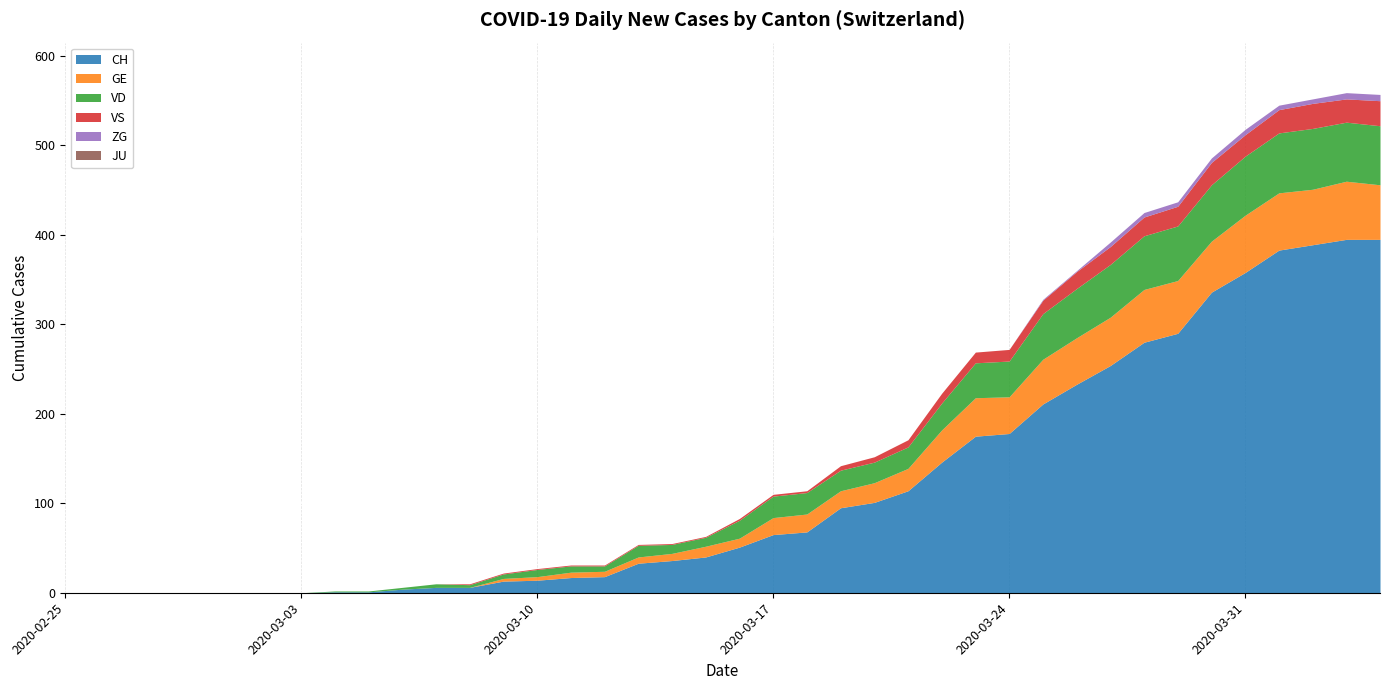

Reading right to left, list all the values displayed in this chart.

CH: 395	395	389	383	358	336	290	280	254	233	211	178	175	146	114	101	95	68	65	51	40	36	33	18	17	14	13	6	6	4	1	1	0	0	0	0	0	0	0	0
GE: 61	65	62	64	64	57	59	59	54	52	50	41	43	36	25	22	19	20	19	10	12	8	7	6	6	4	3	0	0	0	0	0	0	0	0	0	0	0	0	0
VD: 66	66	68	67	66	63	61	60	59	55	51	40	39	30	24	23	23	24	24	20	10	10	13	6	7	8	5	3	4	2	1	1	0	0	0	0	0	0	0	0
VS: 28	26	28	26	24	25	22	21	20	19	15	13	12	11	8	6	5	2	2	2	1	1	1	1	1	1	1	1	0	0	0	0	0	0	0	0	0	0	0	0
ZG: 7	7	5	5	6	5	5	5	5	1	1	0	0	0	0	0	0	0	0	0	0	0	0	0	0	0	0	0	0	0	0	0	0	0	0	0	0	0	0	0
JU: 0	0	0	0	0	0	0	0	0	0	0	0	0	0	0	0	0	0	0	0	0	0	0	0	0	0	0	0	0	0	0	0	0	0	0	0	0	0	0	0